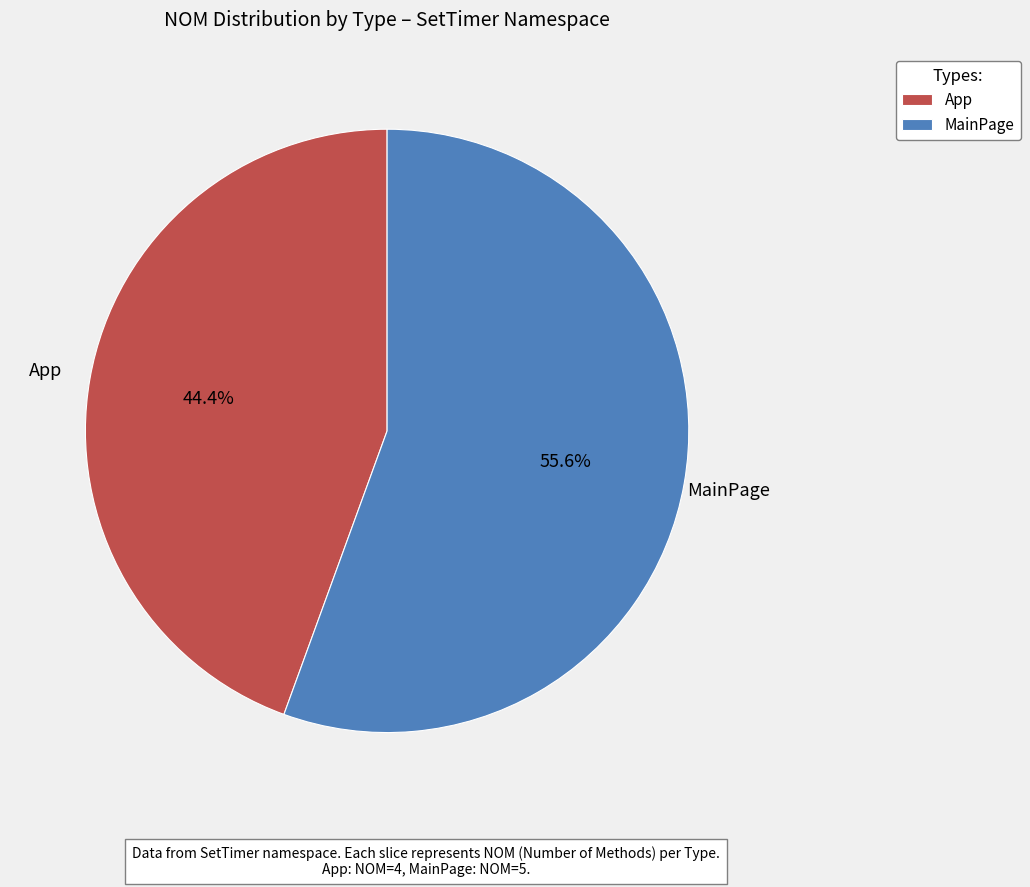

To the nearest percent, what is the difference between the MainPage and App slice percentages?

11%